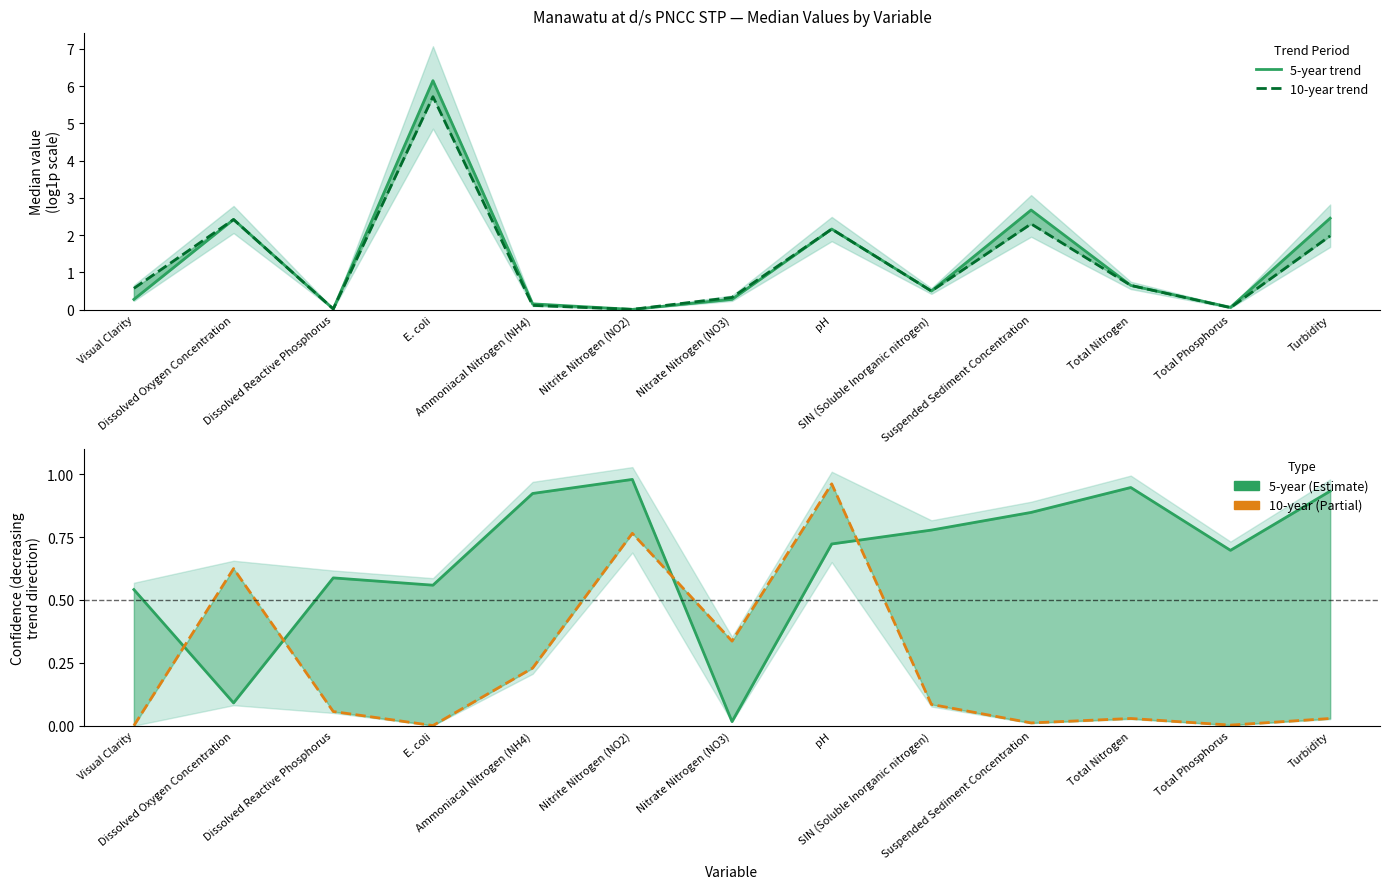

The 5-year trend series shows 0.2 at Total Phosphorus. True or false?

False